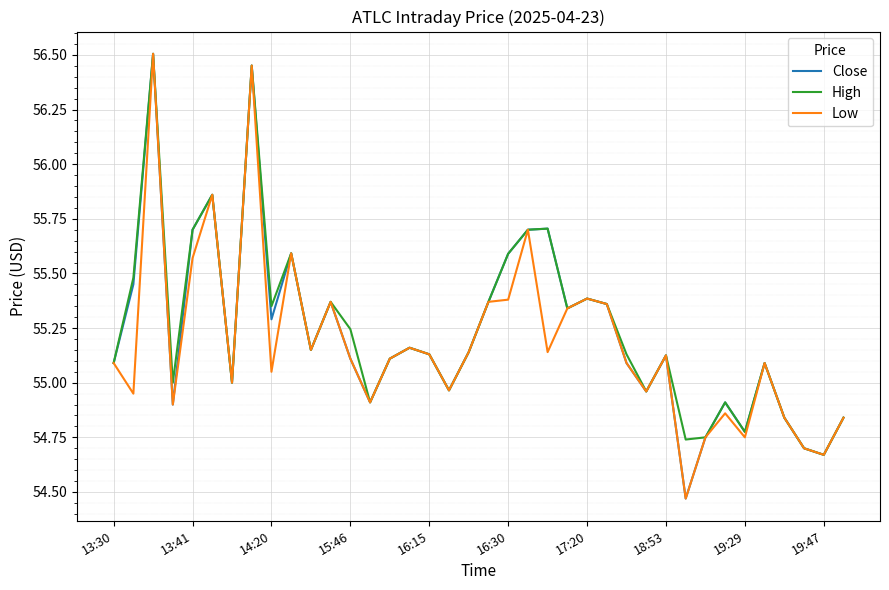

What is the maximum value shown in the chart?

56.5